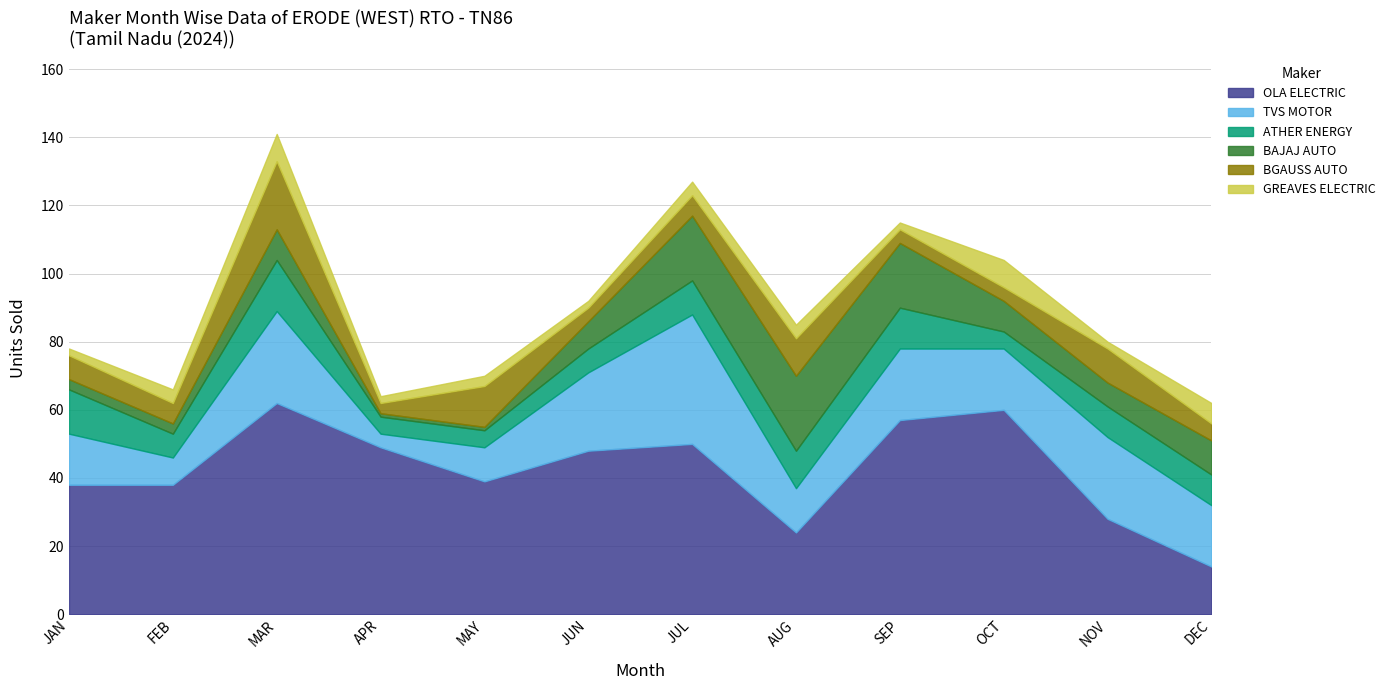

What is the difference between the maximum and minimum values in the BAJAJ AUTO series?

21